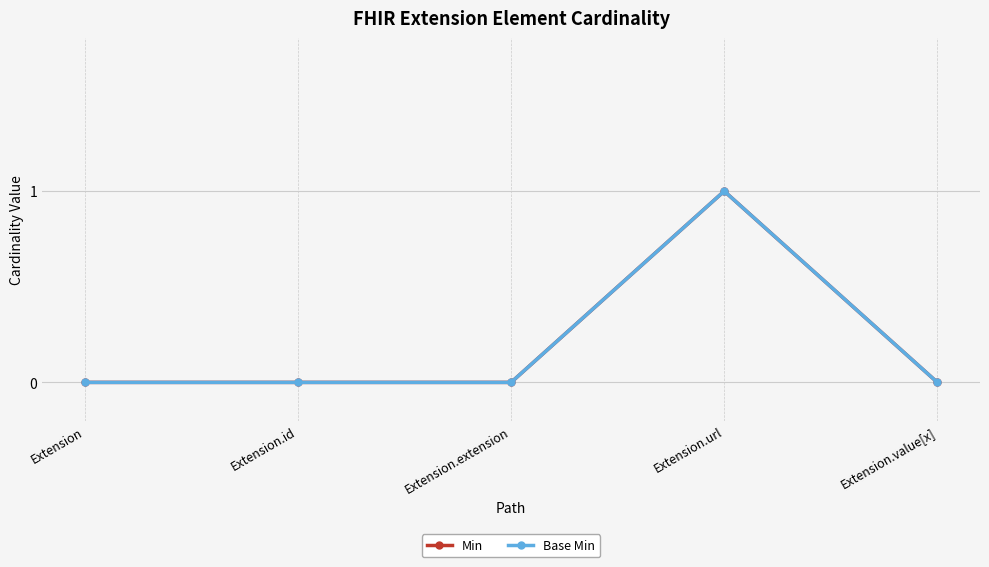

How many categories are shown in the chart?

5